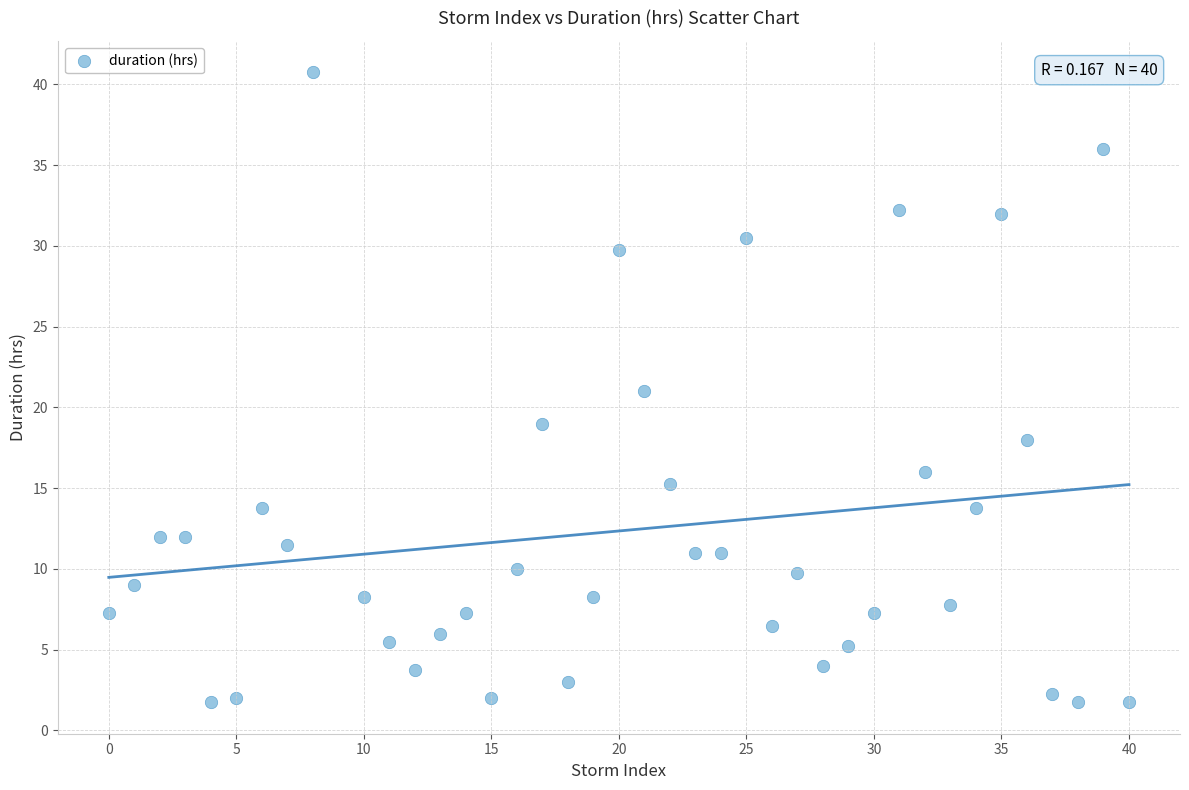

What is the range of Y values (max minus min)?

39.0